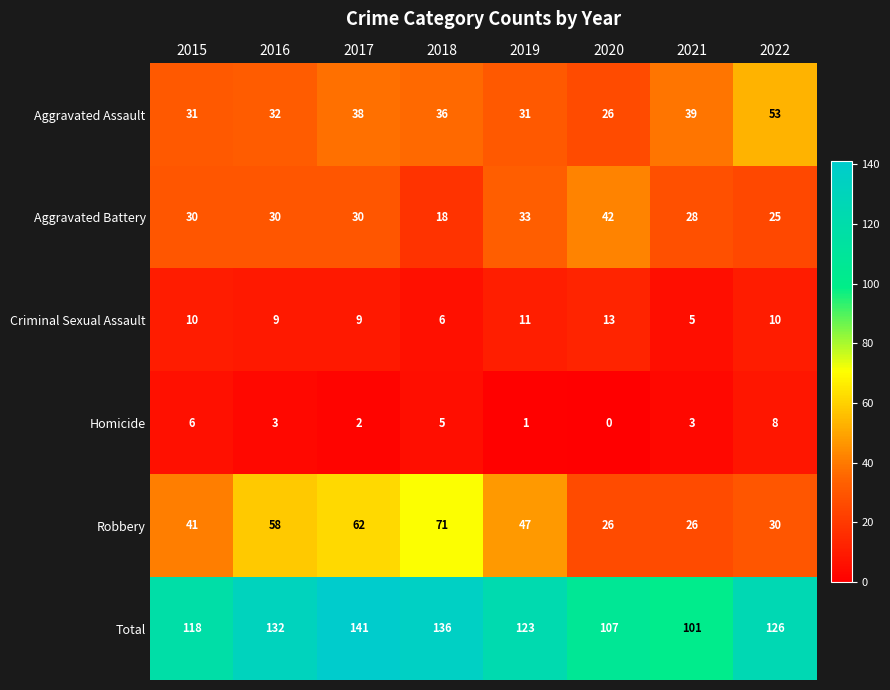

How many categories are shown in the chart?

8